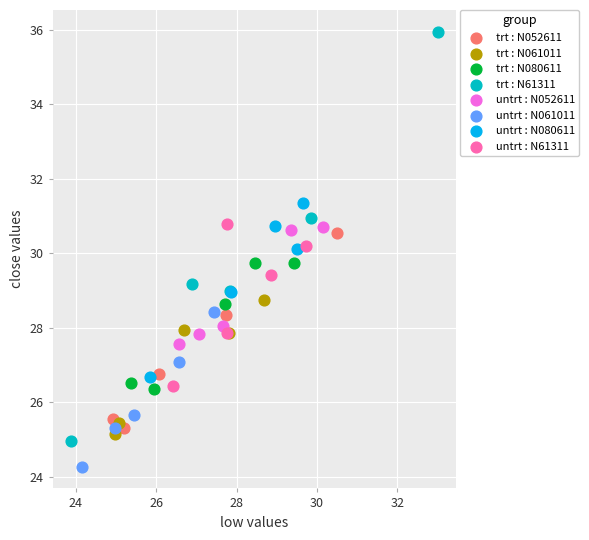

Which series reaches the maximum Y coordinate?

trt : N61311